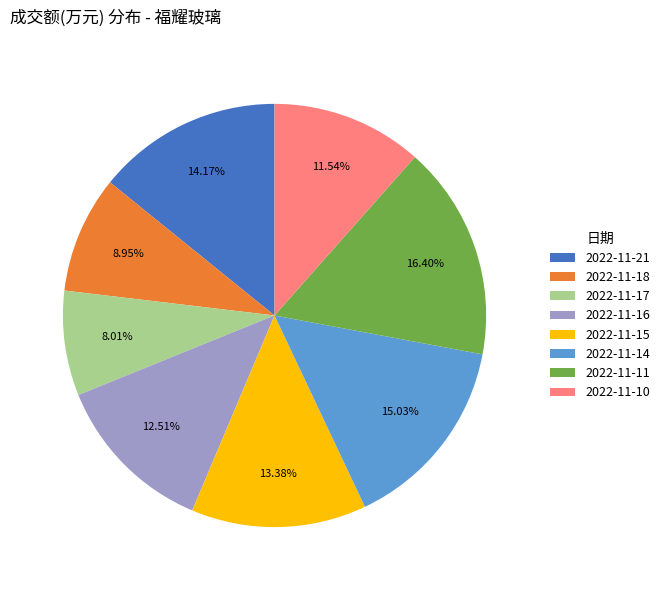

Is it true that 2022-11-17 is 1% of the pie?

False